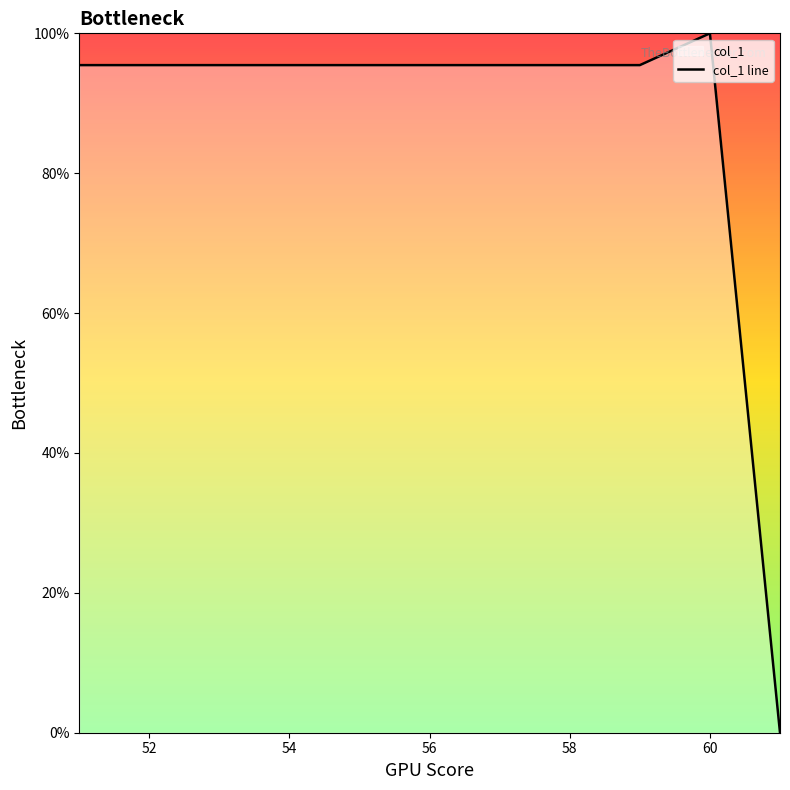

What is the maximum value shown in the chart?

100.0